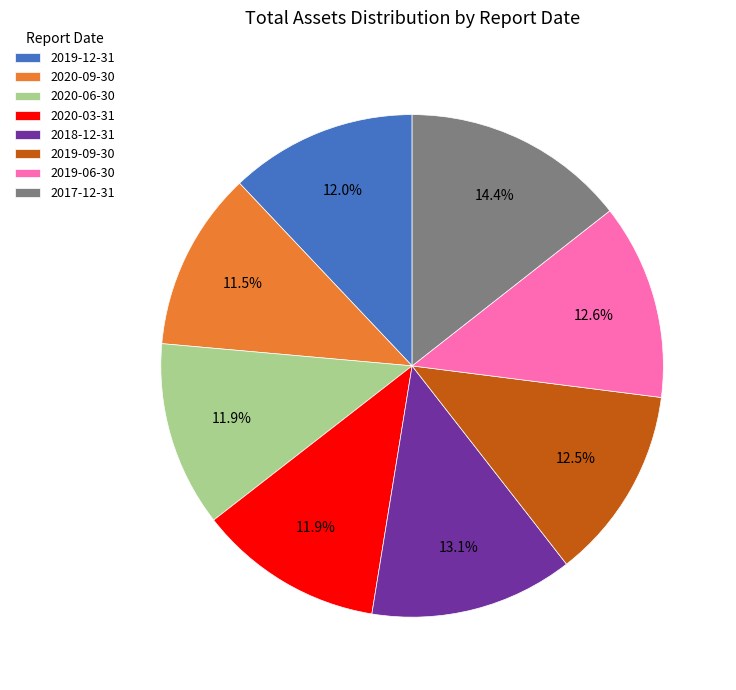

True or false: 2020-06-30 accounts for 26% of the total.

False